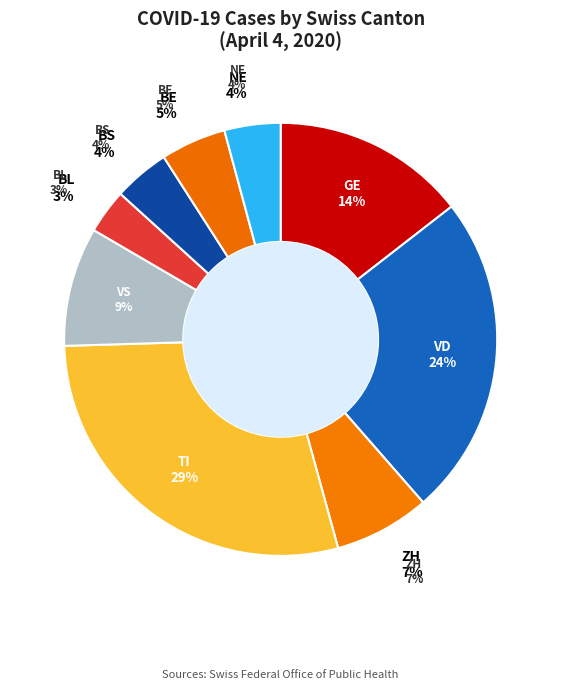

To the nearest percent, what percentage of the pie is BS?

4%